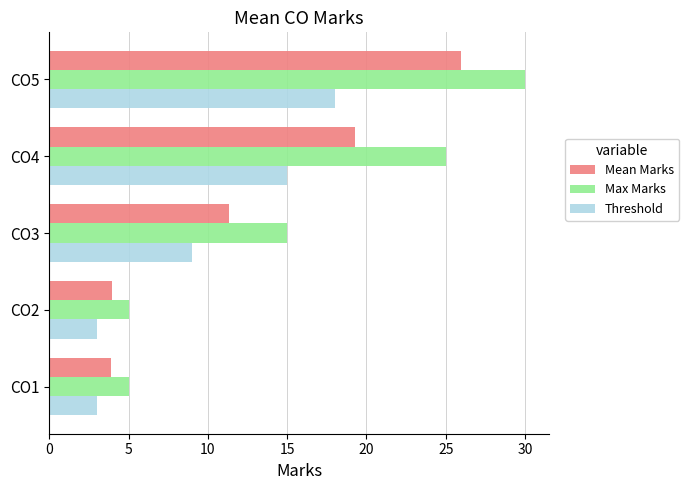

What is the total value across all series at CO5?

74.0